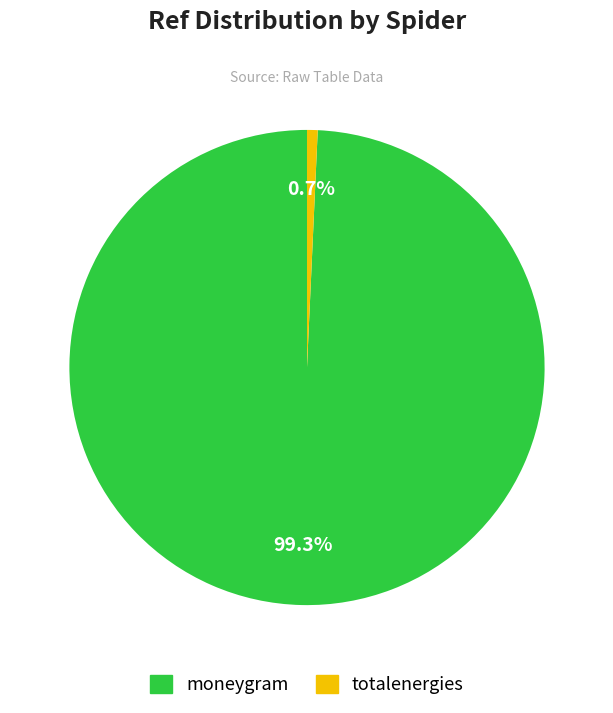

How much of the chart is everything except totalenergies?

99.3%